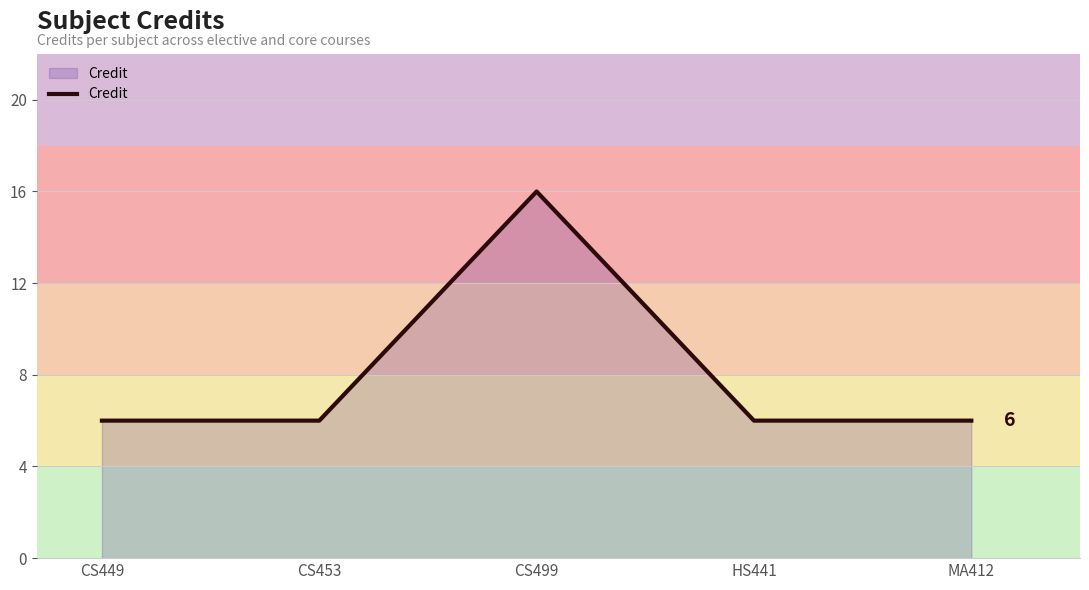

Count the number of data series in this chart.

1